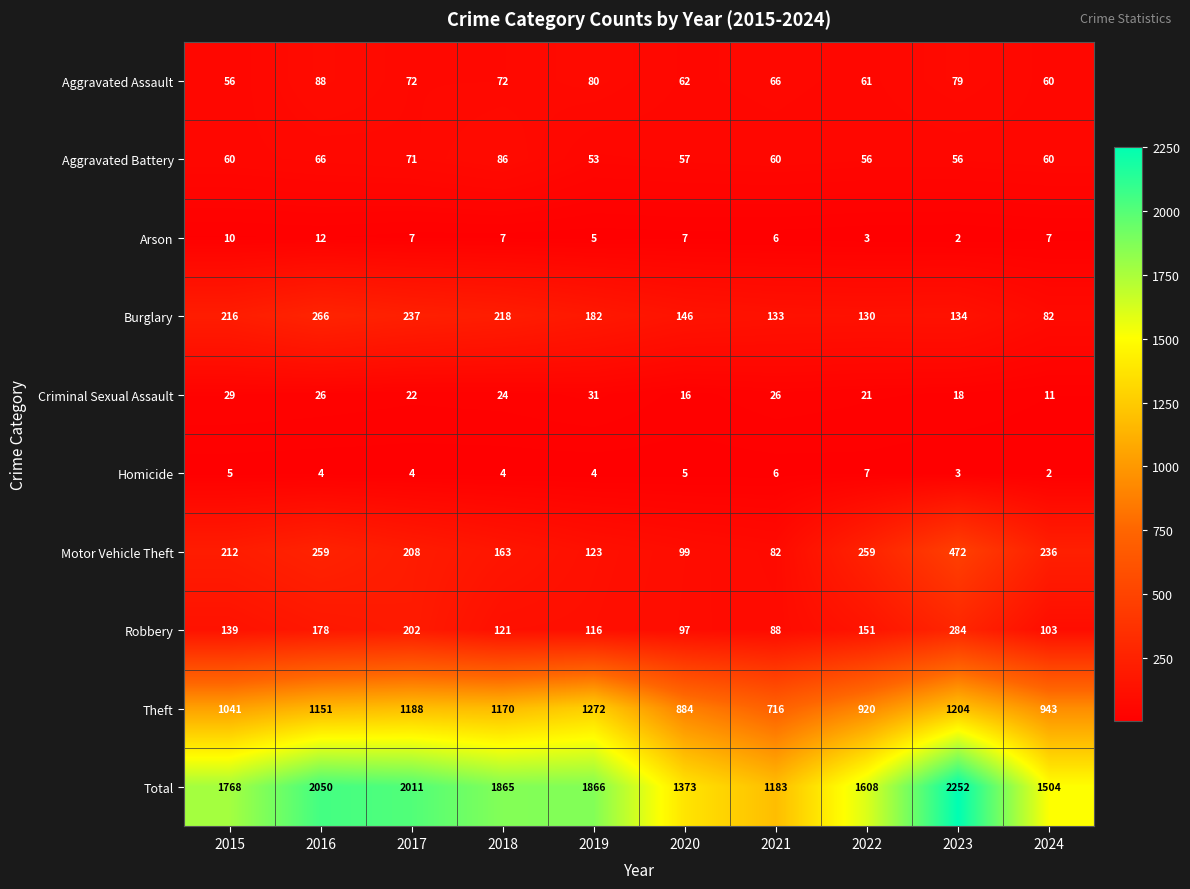

What value does the Robbery series have at 2023, to the nearest 10?

280